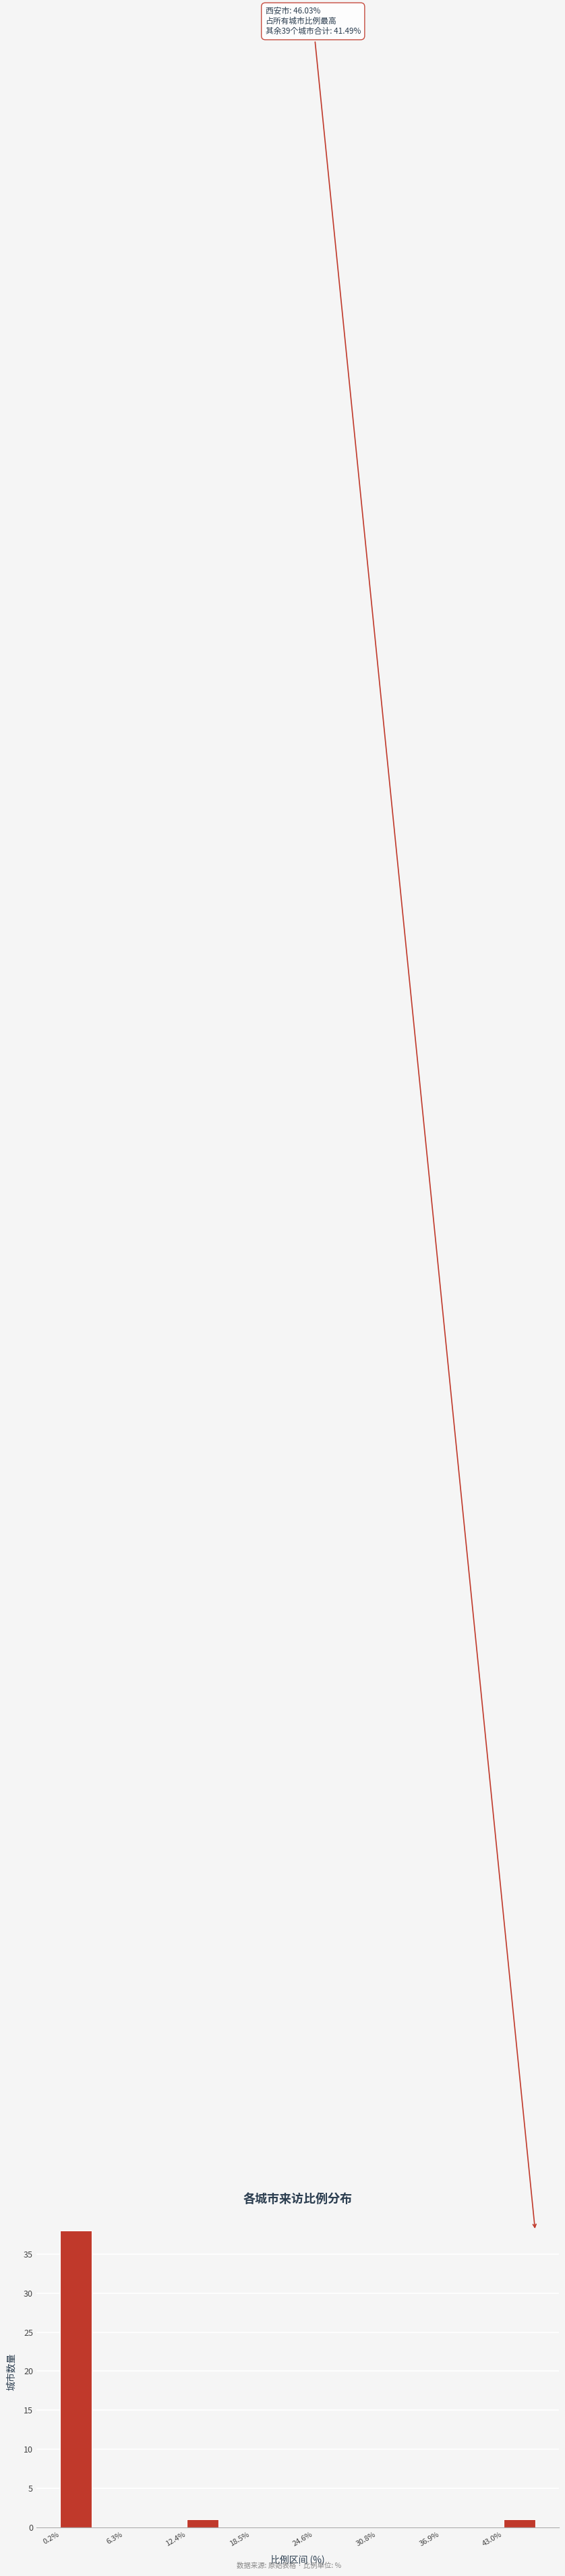

Read against the x-axis, roughly where is the centre of the tallest bar?

2